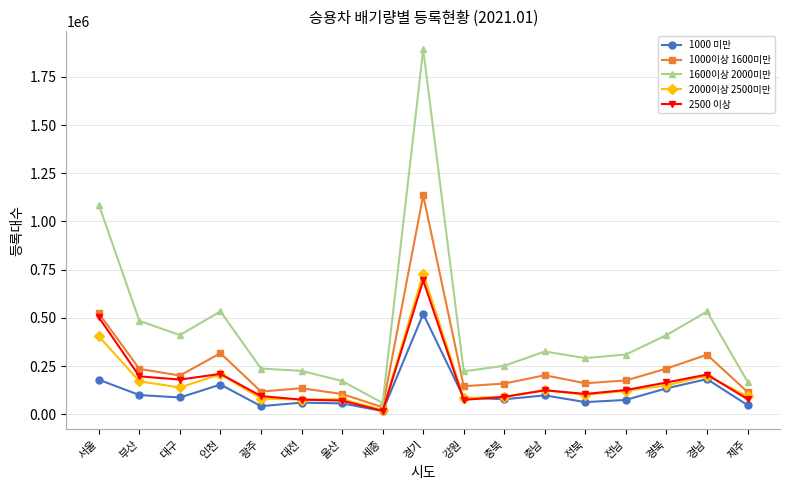

At which label does 2500 이상 first exceed 124800?

서울